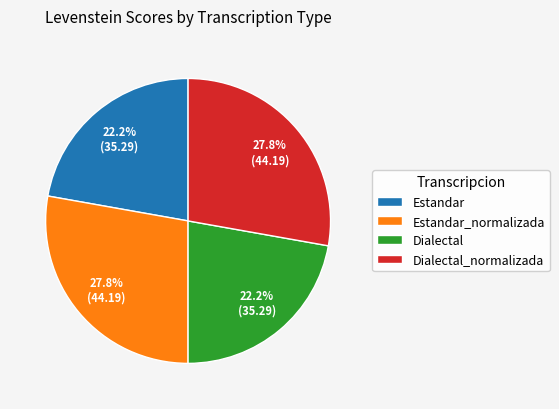

Which has a higher value, Estandar or Estandar_normalizada?

Estandar_normalizada